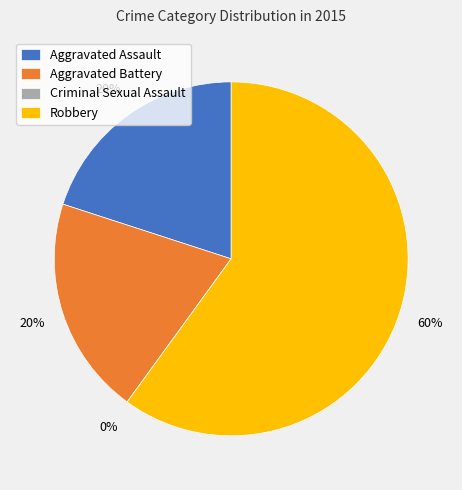

Rank the categories by value from lowest to highest.

Criminal Sexual Assault, Aggravated Assault, Aggravated Battery, Robbery